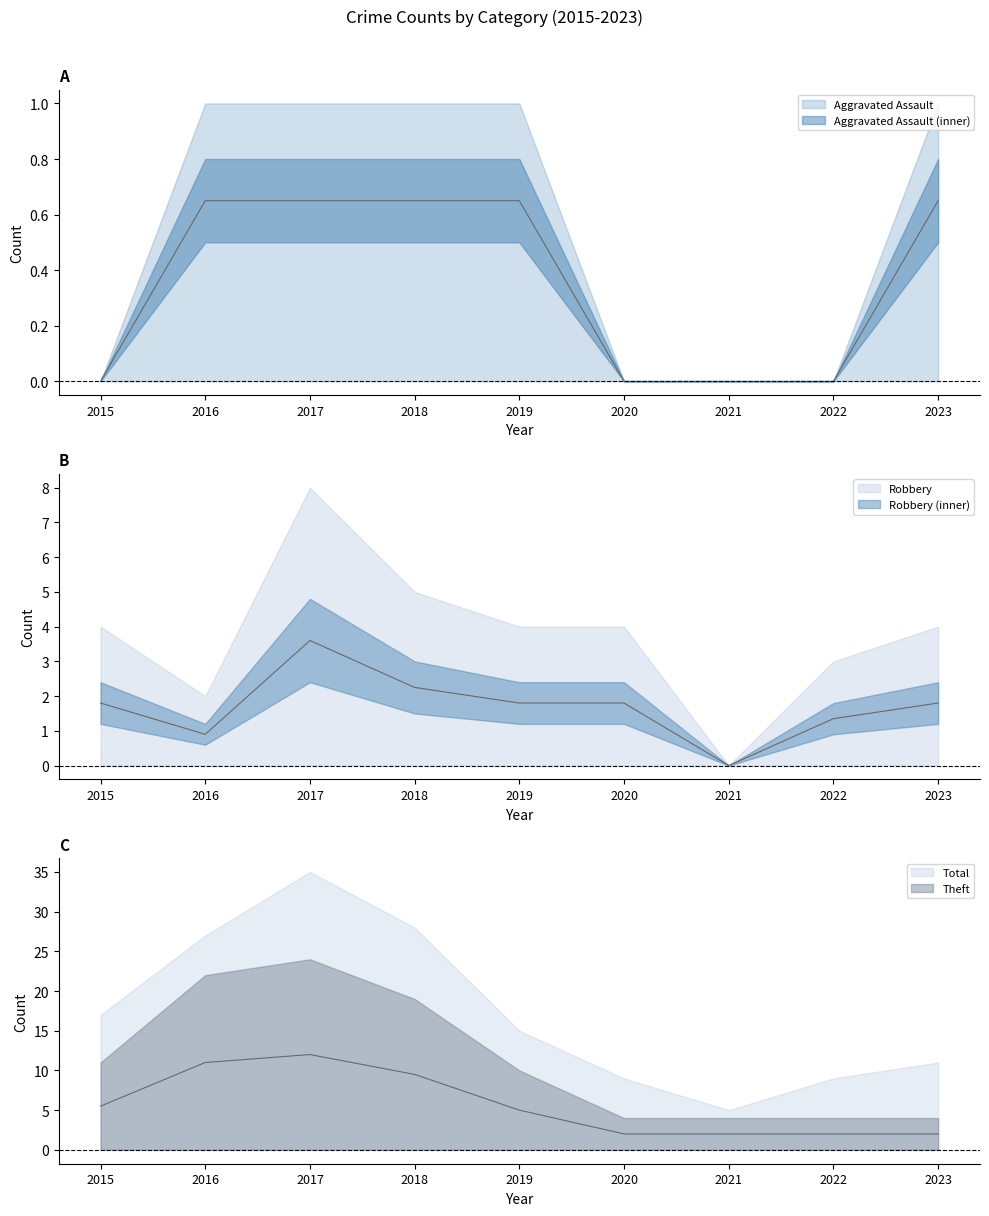

Reading right to left, list all the values displayed in this chart.

Theft: 2023=2.0	2022=2.0	2021=2.0	2020=2.0	2019=5.0	2018=9.5	2017=12.0	2016=11.0	2015=5.5
Robbery: 2023=1.8	2022=1.4	2021=0.0	2020=1.8	2019=1.8	2018=2.2	2017=3.6	2016=0.9	2015=1.8
Aggravated Assault: 2023=0.7	2022=0.0	2021=0.0	2020=0.0	2019=0.7	2018=0.7	2017=0.7	2016=0.7	2015=0.0